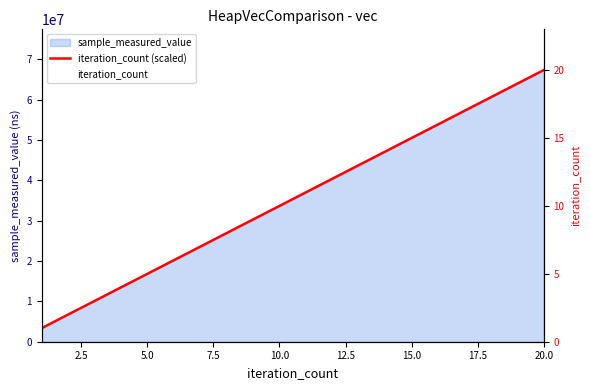

What is the label of the 18th point from the right?

5.0